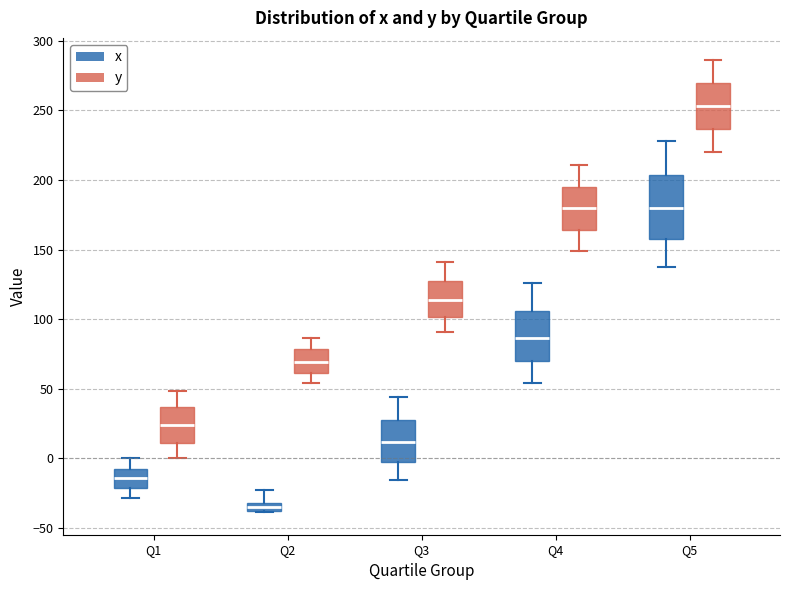

Which box is the tallest, from its lower edge to its upper edge?

Q5 (x)